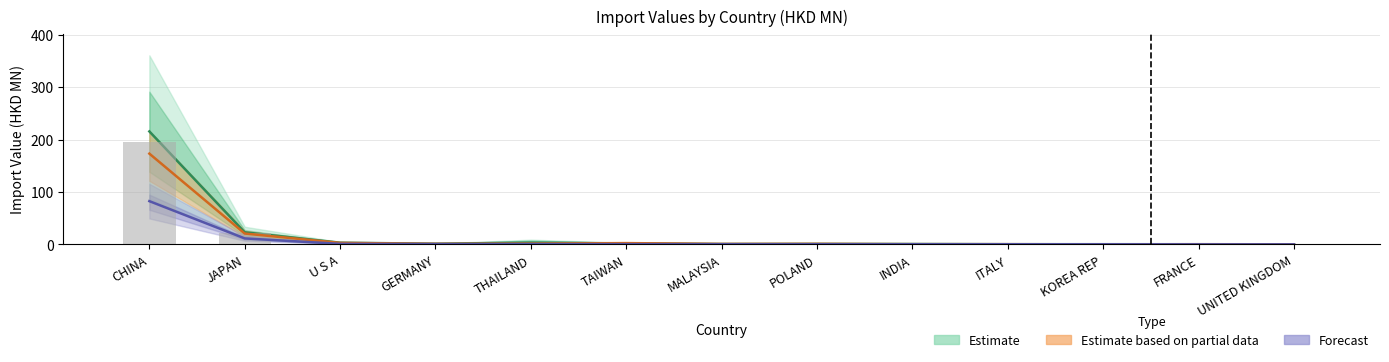

At which category is the sum across all series the highest?

CHINA